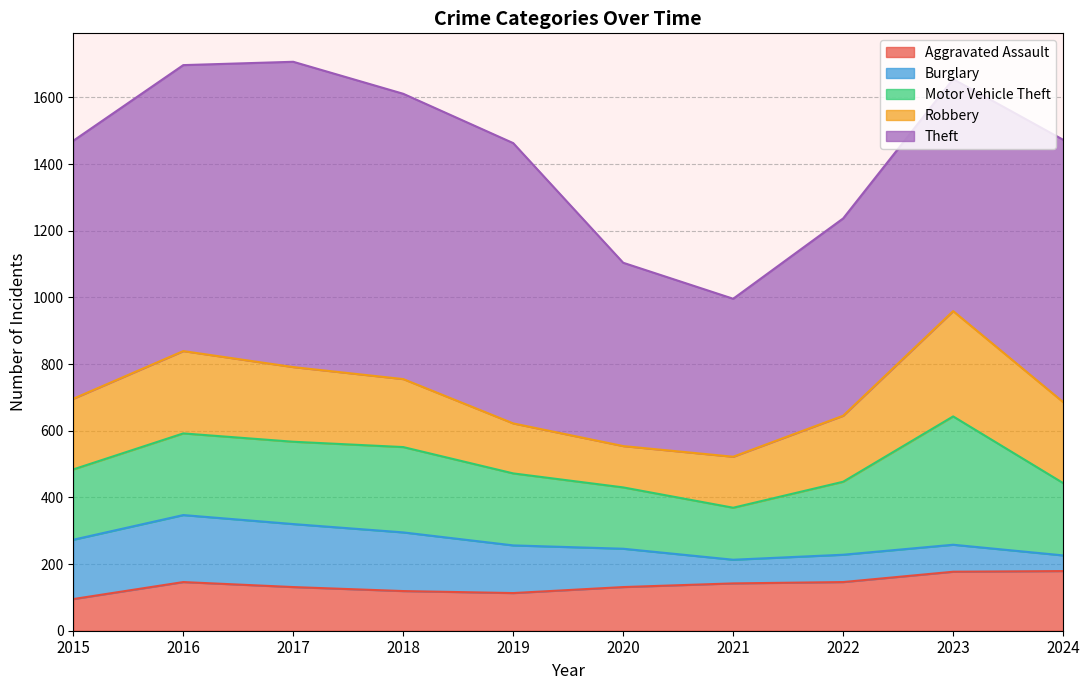

At which label does Theft first exceed 787?

2016